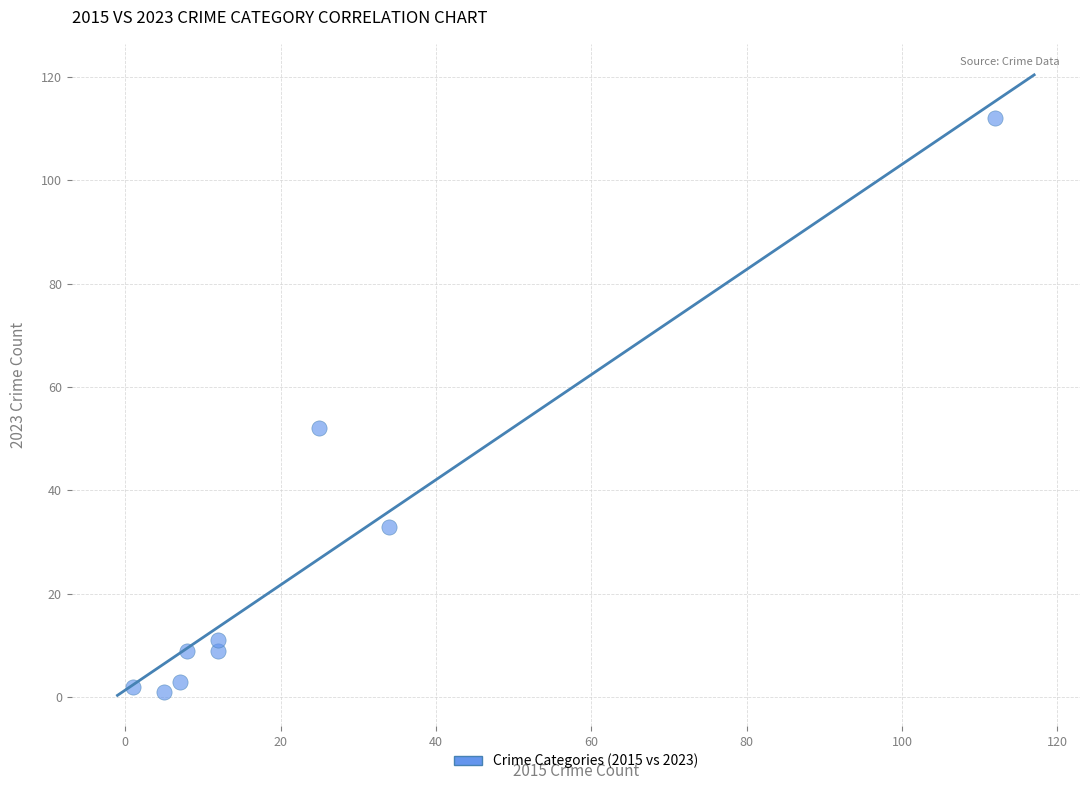

What is the average Y value?

26